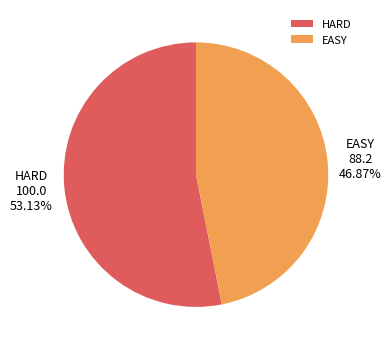

Combined, do EASY and HARD account for over 50%?

Yes